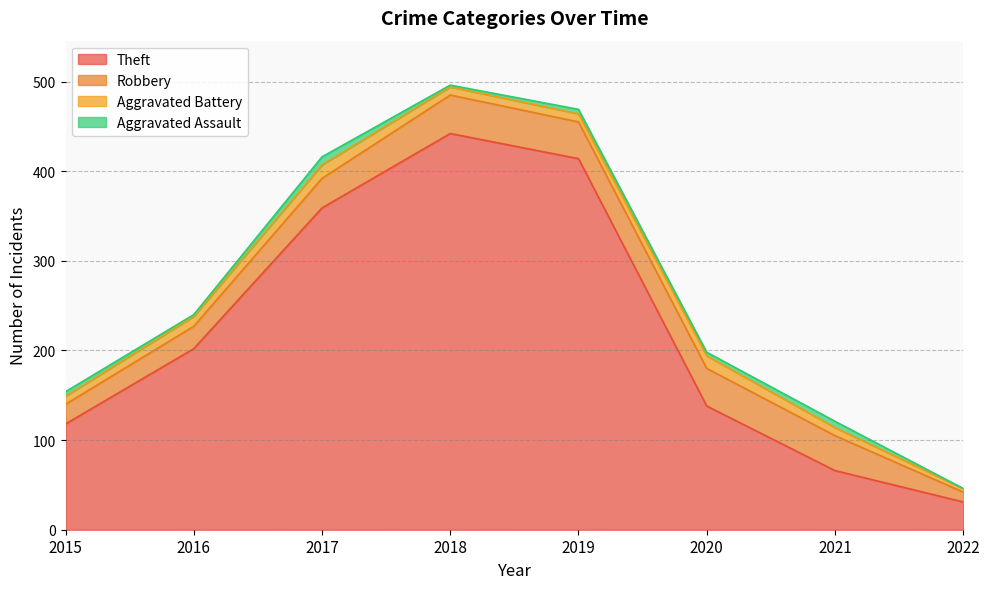

At which category does the chart reach its minimum across all series?

2022